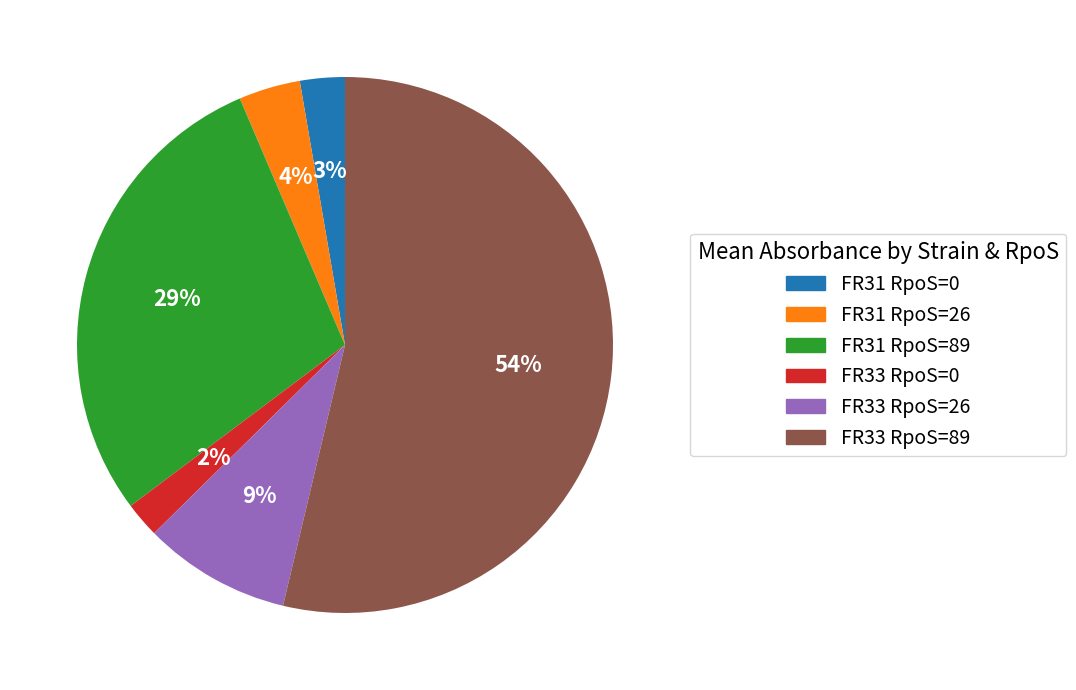

To the nearest percent, what is the combined percentage of FR33 RpoS=89 and FR31 RpoS=26?

57%